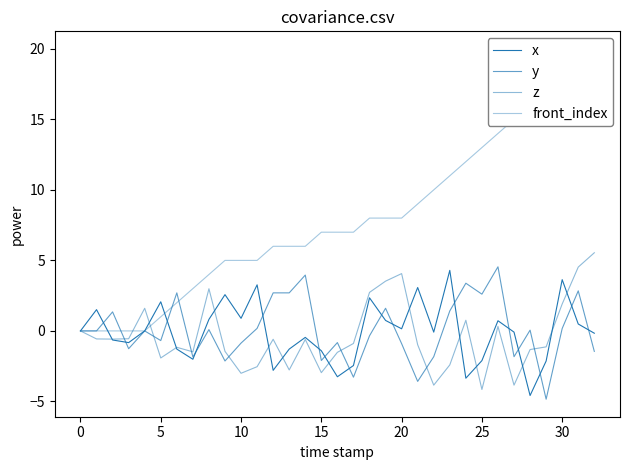

Reading right to left, list all the values displayed in this chart.

x: -0.2	0.5	3.6	-2.1	-4.6	-0.1	0.7	-2.1	-3.4	4.3	-0.1	3.1	0.2	0.7	2.3	-2.5	-3.3	-1.4	-0.5	-1.3	-2.8	3.3	0.9	2.6	0.8	-2.0	-1.3	2.1	0.0	-0.8	-0.6	1.5	0.0
y: -1.5	2.8	0.2	-4.8	0.1	-1.8	4.5	2.6	3.4	1.4	-1.8	-3.6	-0.9	1.6	-0.3	-3.3	-0.8	-2.1	4.0	2.7	2.7	0.2	-0.9	-2.1	0.1	-1.8	2.7	-0.7	-0.0	-1.3	1.3	0.0	0.0
z: 5.5	4.5	1.9	-1.1	-1.3	-3.8	0.3	-4.2	0.8	-2.4	-3.8	-1.0	4.1	3.5	2.7	-0.9	-1.5	-3.0	-0.6	-2.8	-0.6	-2.5	-3.0	-1.4	3.0	-1.5	-1.2	-1.9	1.6	-0.6	-0.6	-0.6	0.0
front_index: 20.0	19.0	18.0	17.0	16.0	15.0	14.0	13.0	12.0	11.0	10.0	9.0	8.0	8.0	8.0	7.0	7.0	7.0	6.0	6.0	6.0	5.0	5.0	5.0	4.0	3.0	2.0	1.0	0.0	0.0	0.0	0.0	0.0